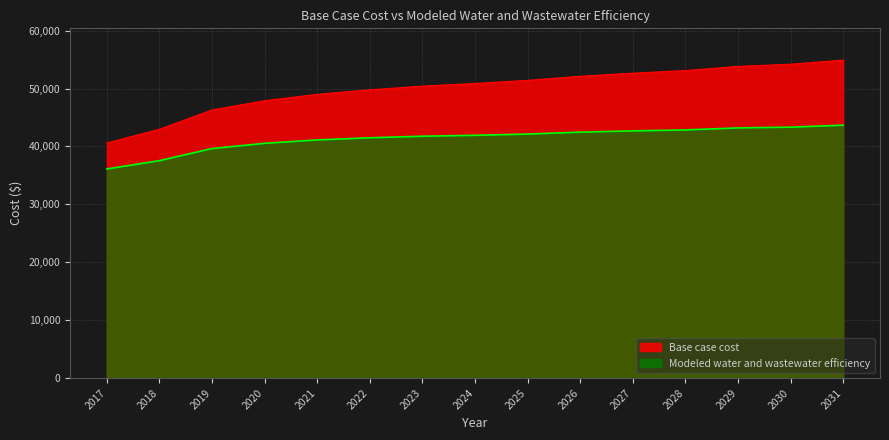

What is the total value across all series at 2024?

92793.6